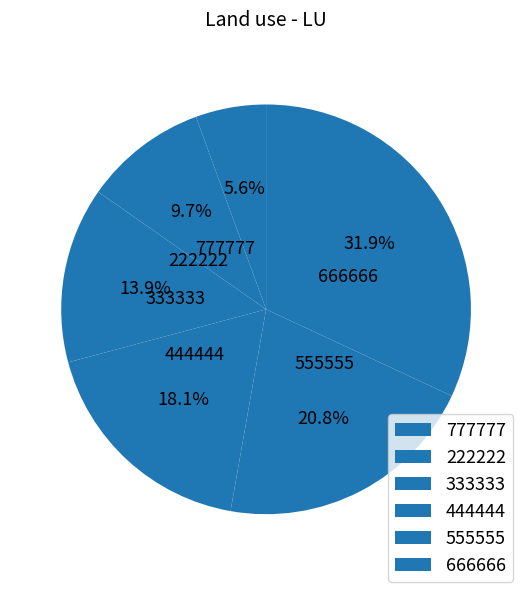

To the nearest percent, what percentage of the pie is 222222?

10%